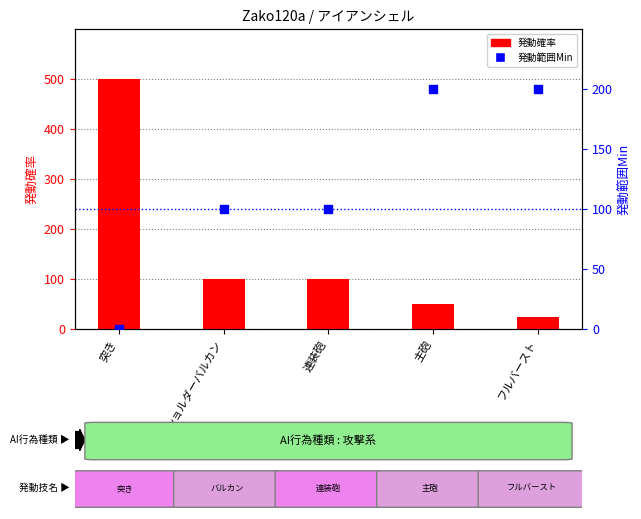

At which category is the sum across all series the highest?

突き